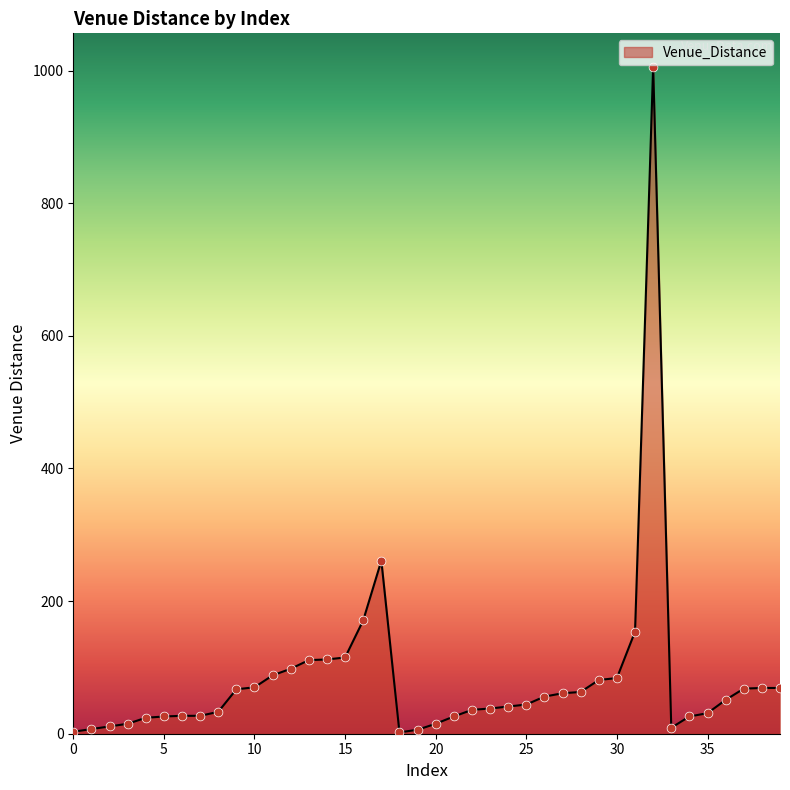

What is the maximum value shown in the chart?

1006